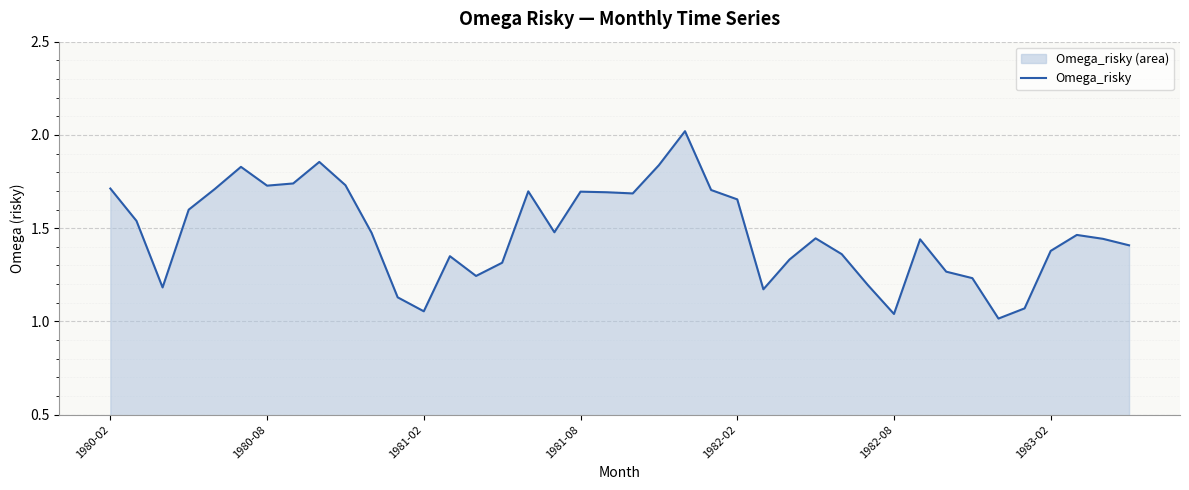

What is the value of the 29th point from the left?

1.4